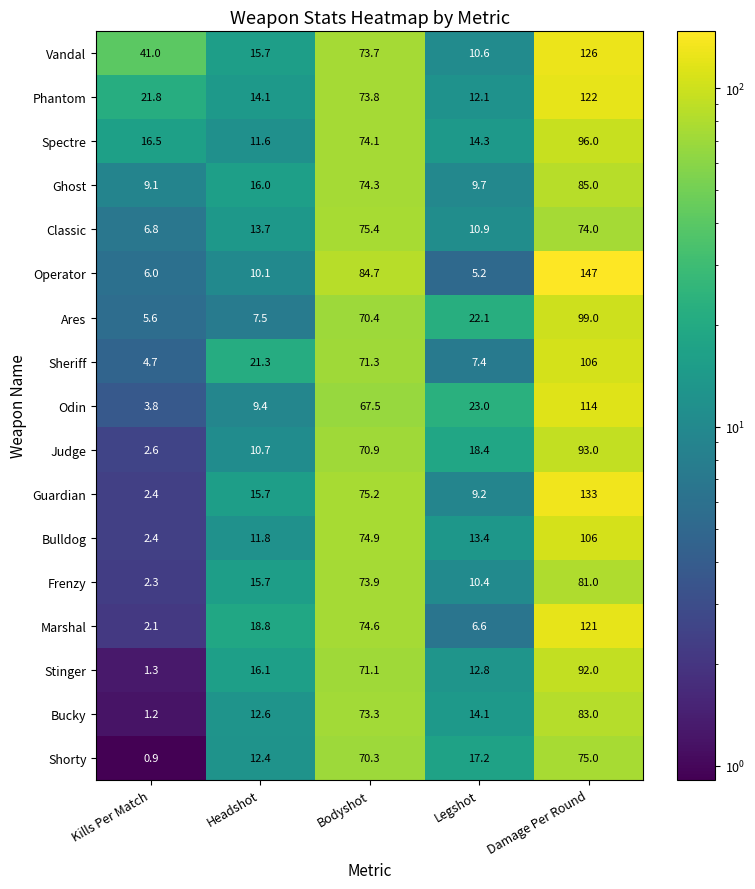

List the labels in order of Phantom value, smallest first.

Legshot, Headshot, Kills Per Match, Bodyshot, Damage Per Round